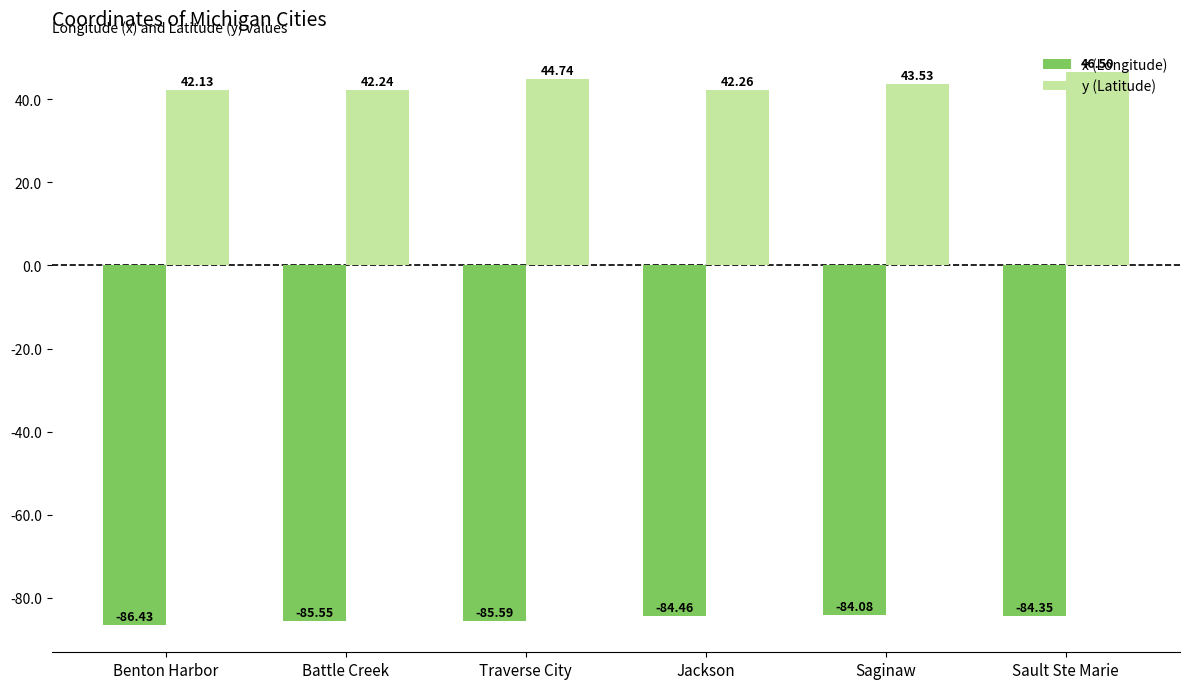

Where does the y (Latitude) series first go above 43?

Traverse City